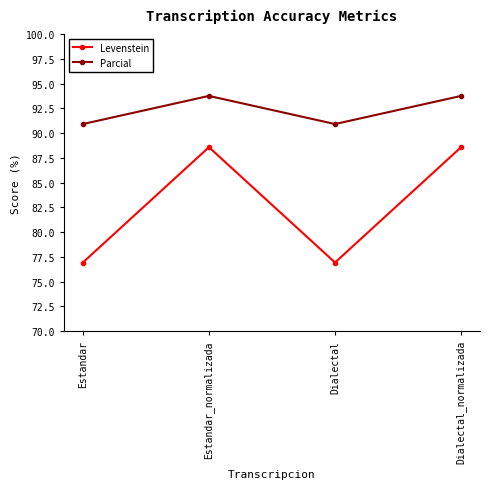

What is the average value of the Levenstein series?

82.7